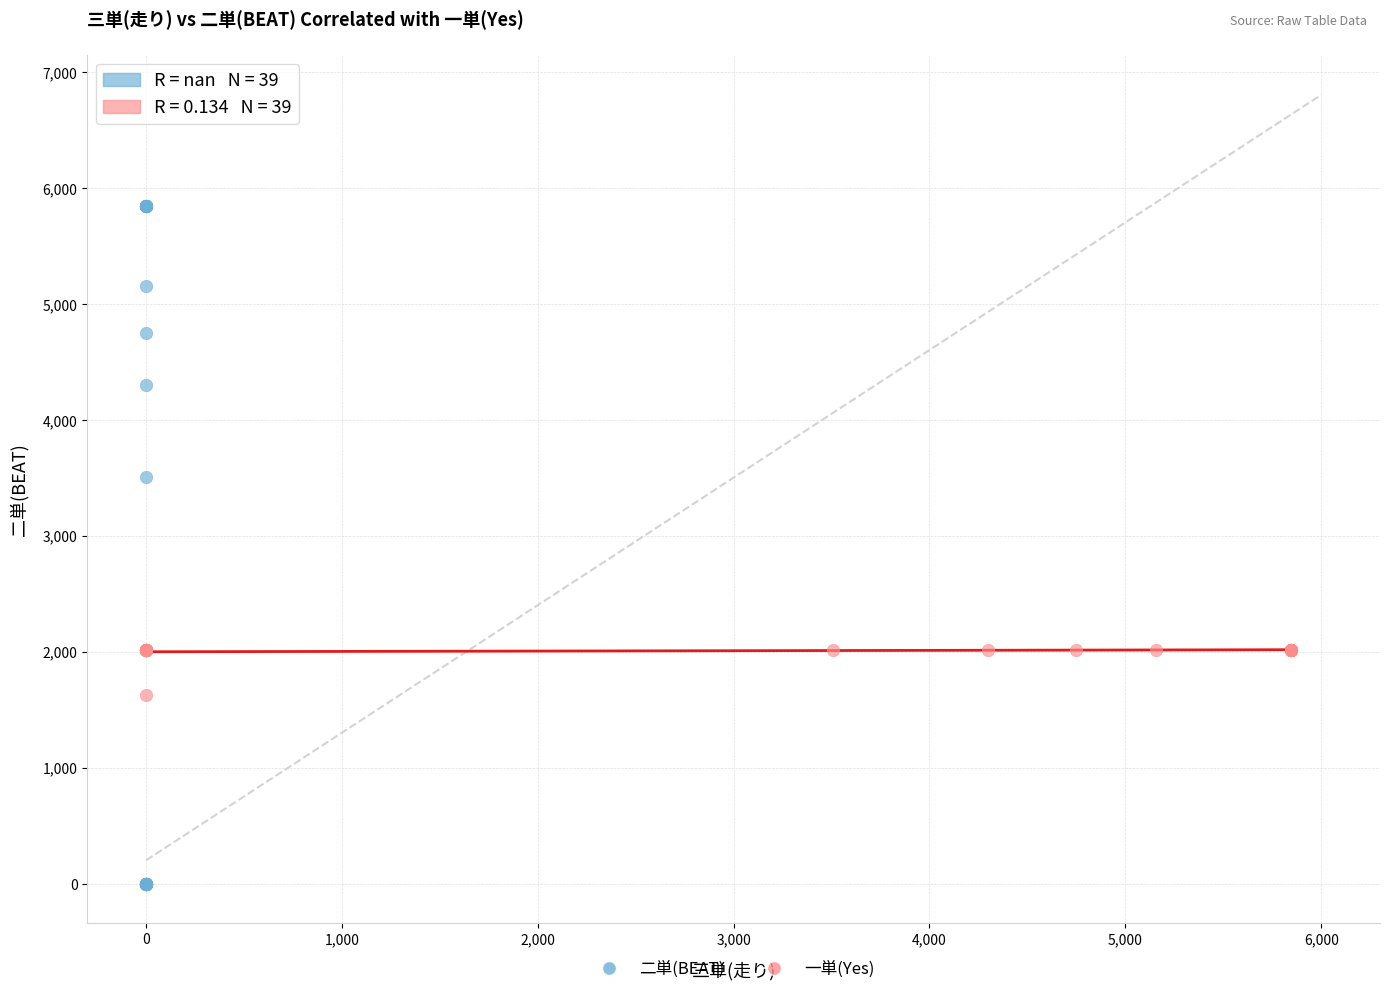

Which series has the largest Y range (max minus min)?

二単(BEAT)